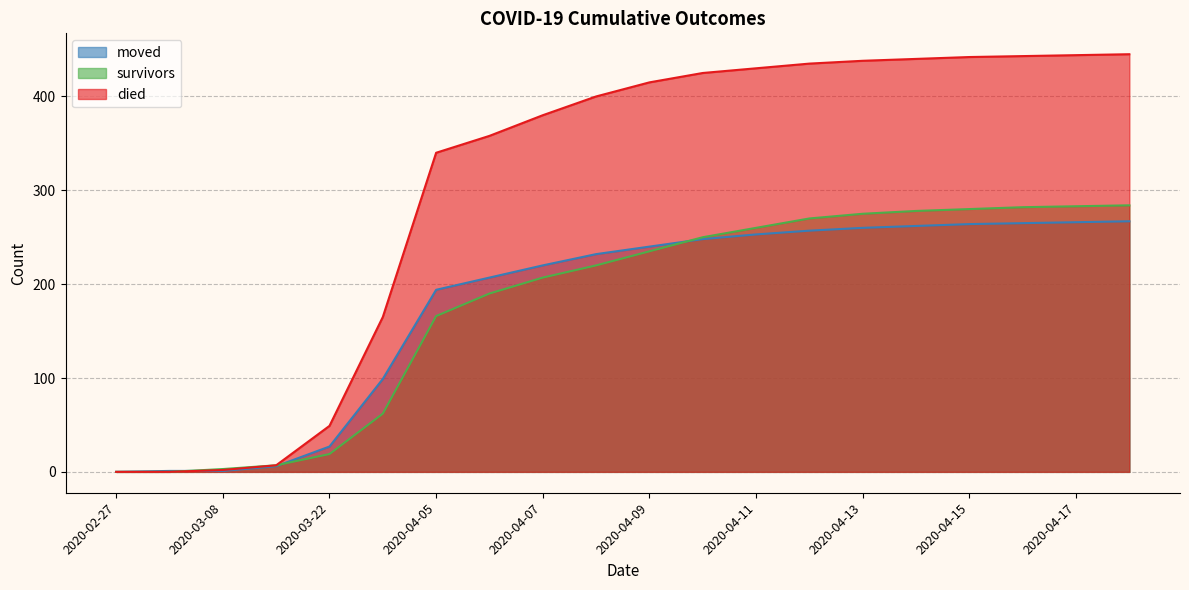

What is the difference between the survivors values at 2020-04-05 and 2020-05-10?

84